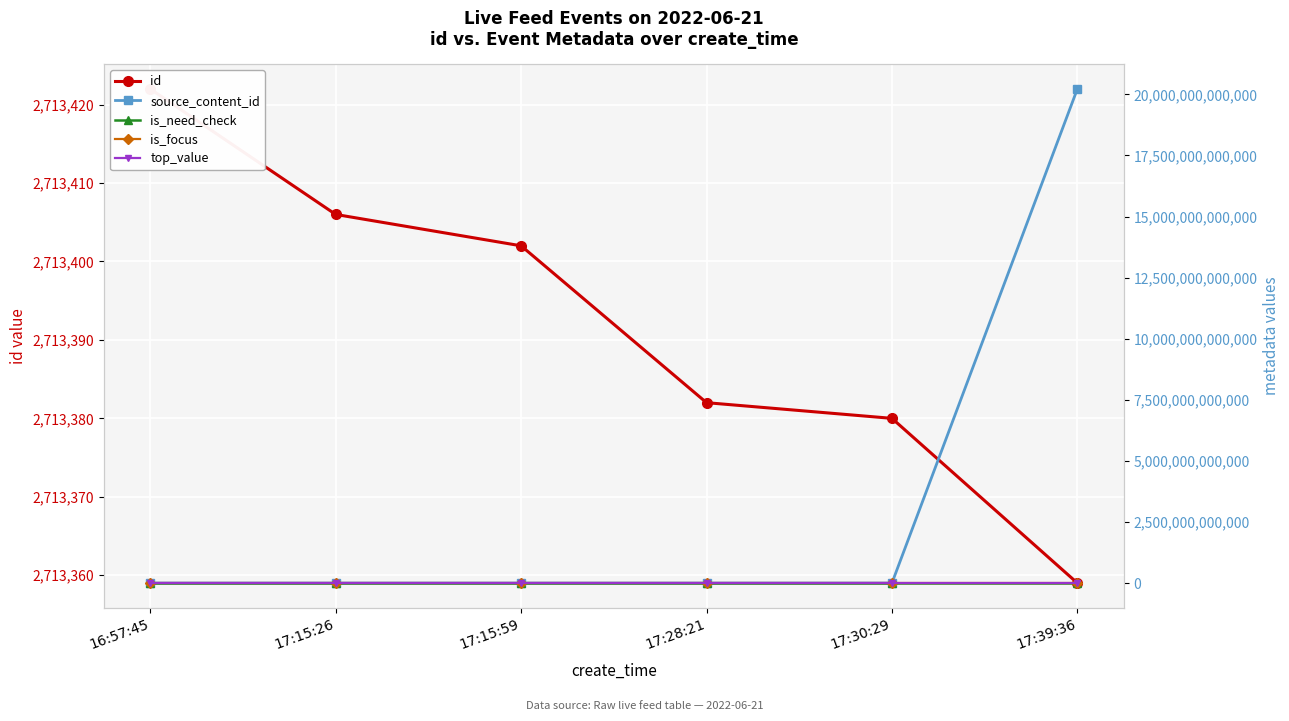

What is the total value across all series at 17:15:59?

2713402